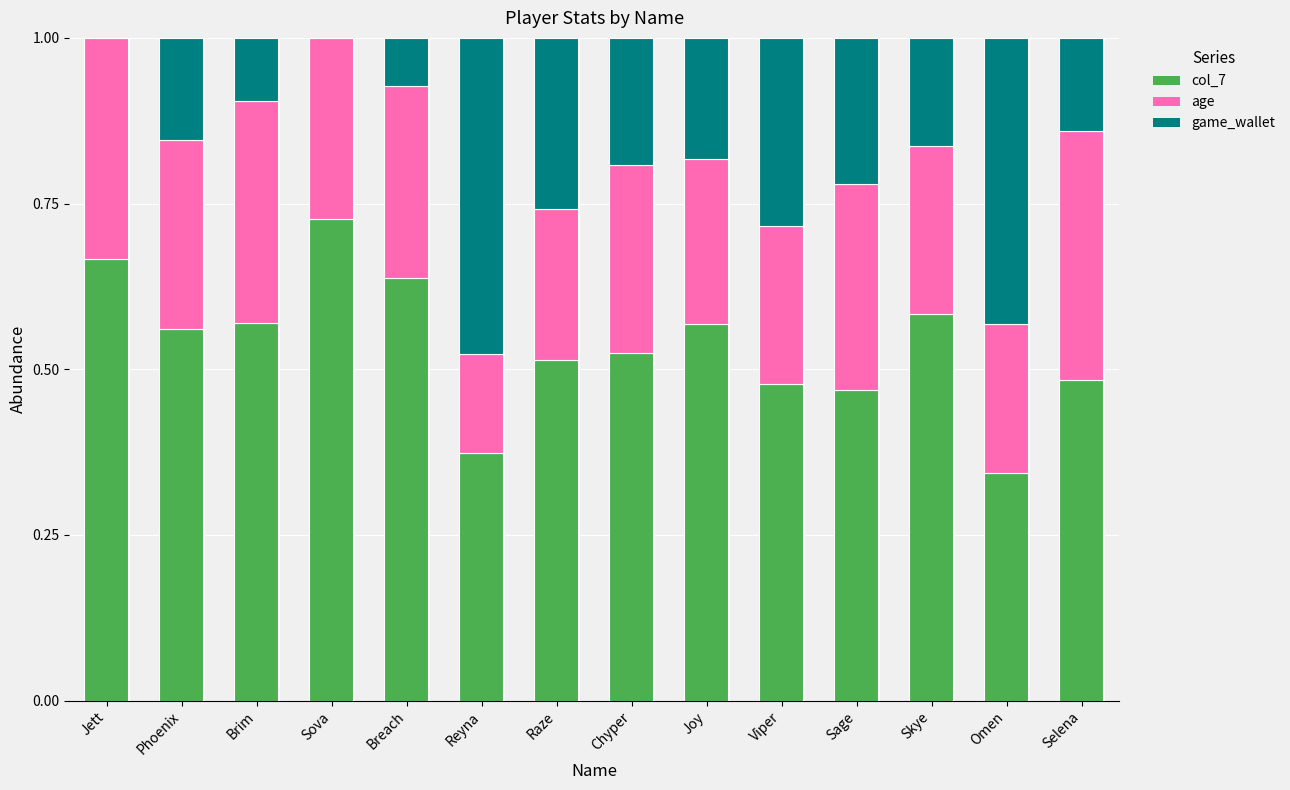

Which category has the highest value in the col_7 series?

Sova